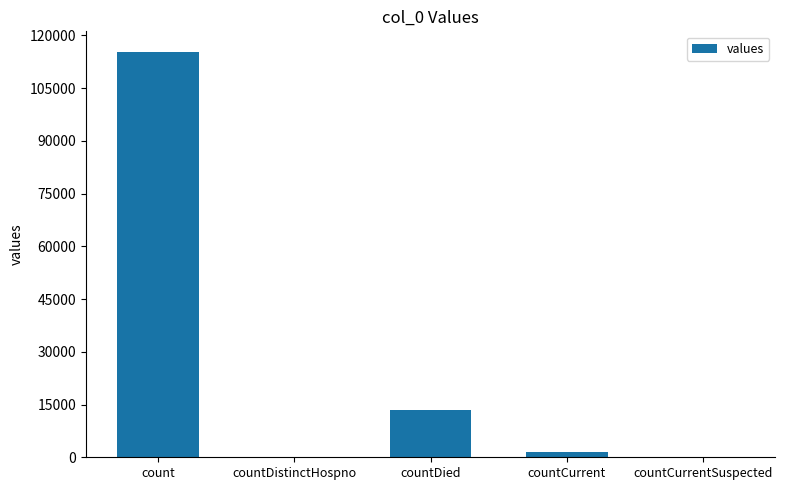

The chart shows a value of 13343 at countDied. True or false?

True